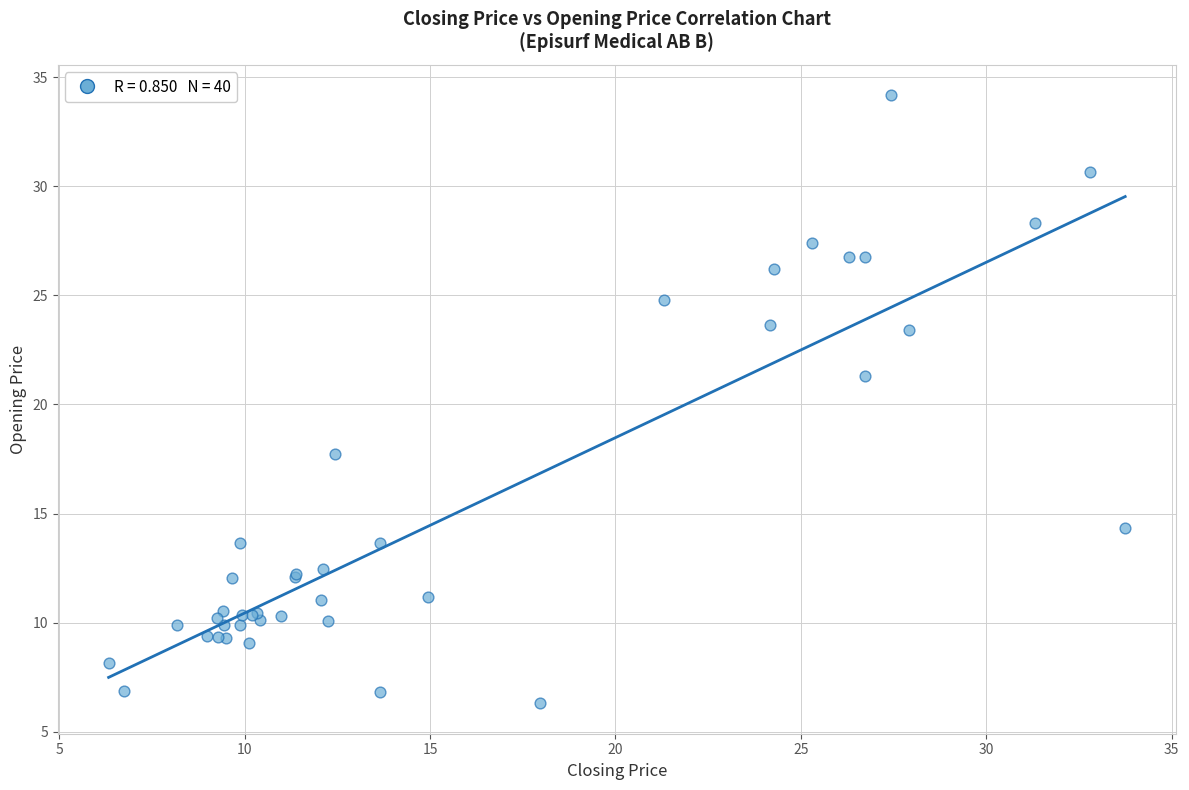

What Y value in the scatter plot is closest to 20?

21.3